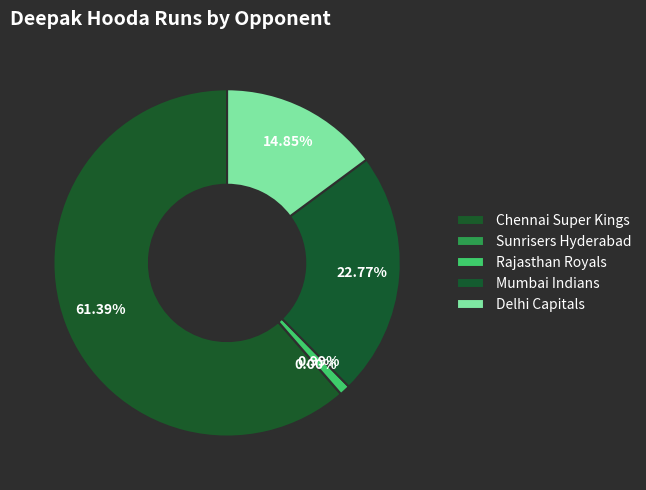

To the nearest percent, what is the difference between the largest and smallest slice percentages?

61%